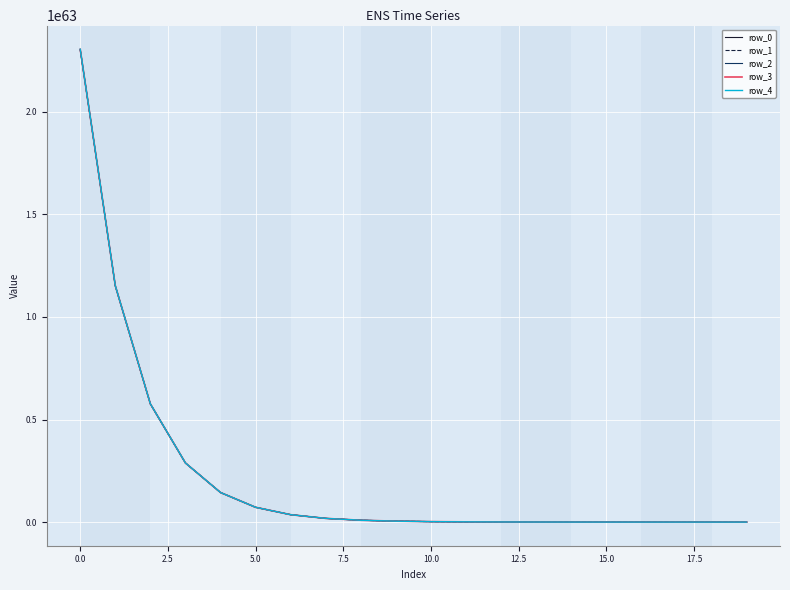

List the series in order of their overall mean, highest first.

row_4, row_3, row_2, row_1, row_0